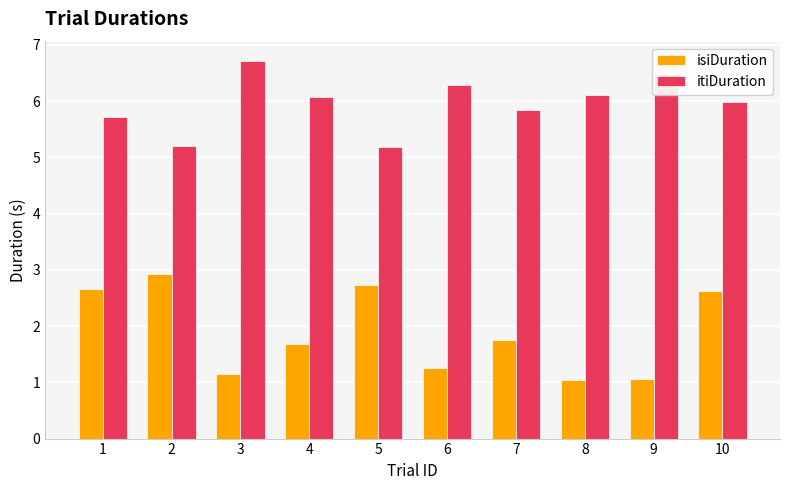

How many groups of bars are there?

10